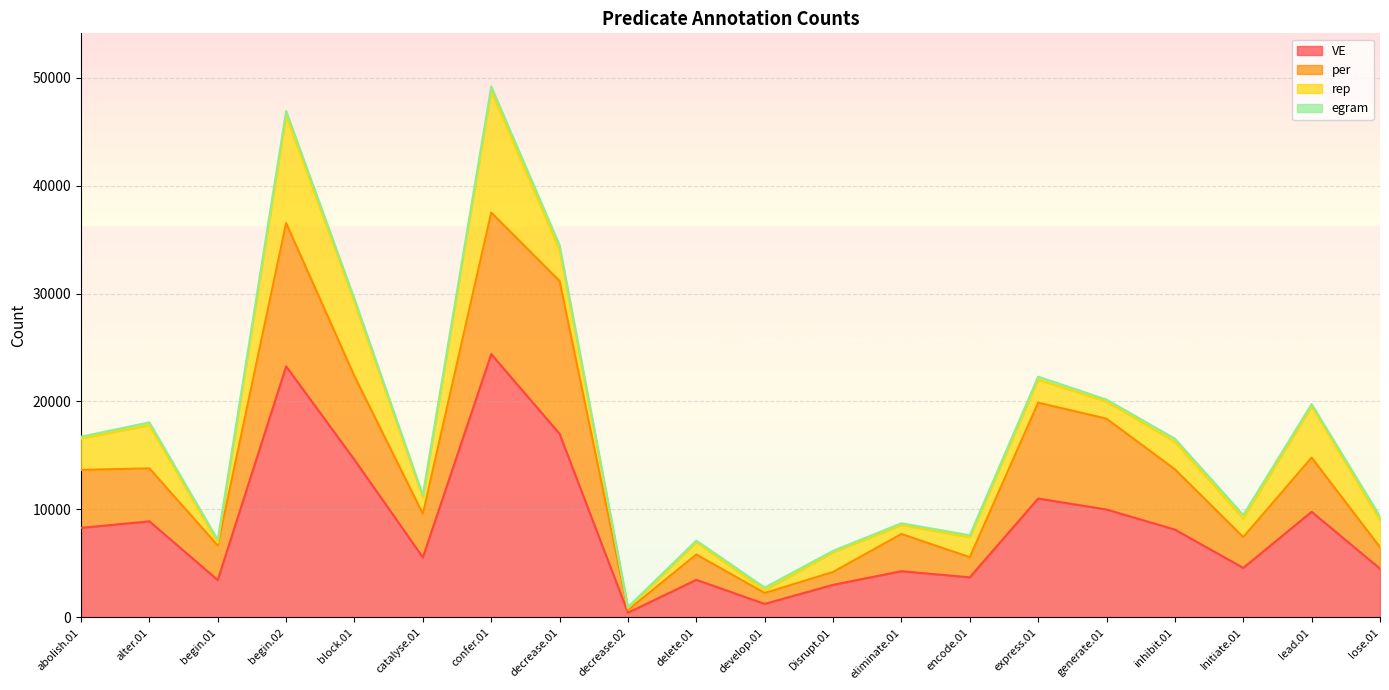

At which label does VE reach its peak?

confer.01